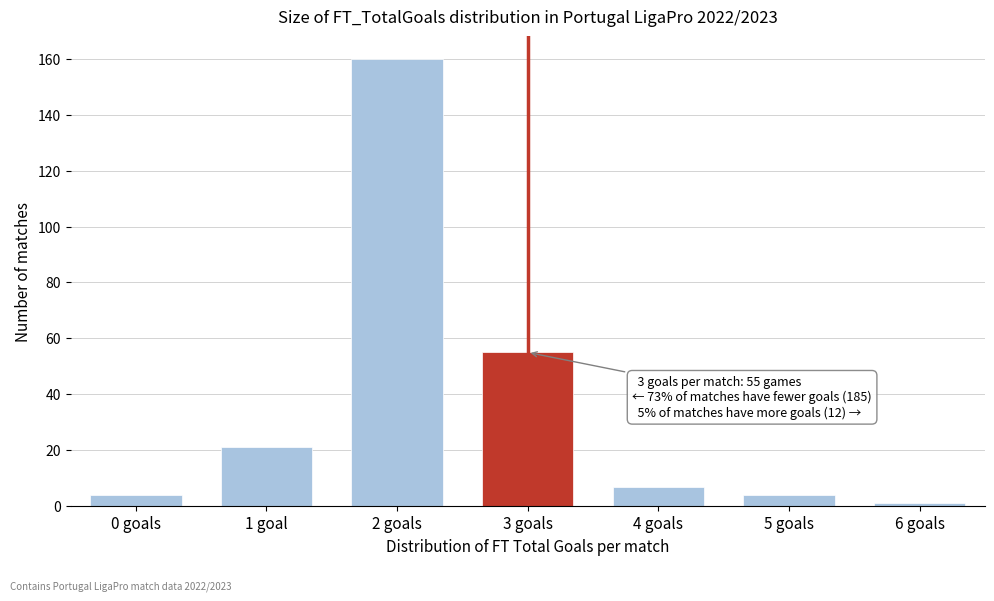

Reading right to left, extract all data points from this chart.

1	4	7	55	160	21	4